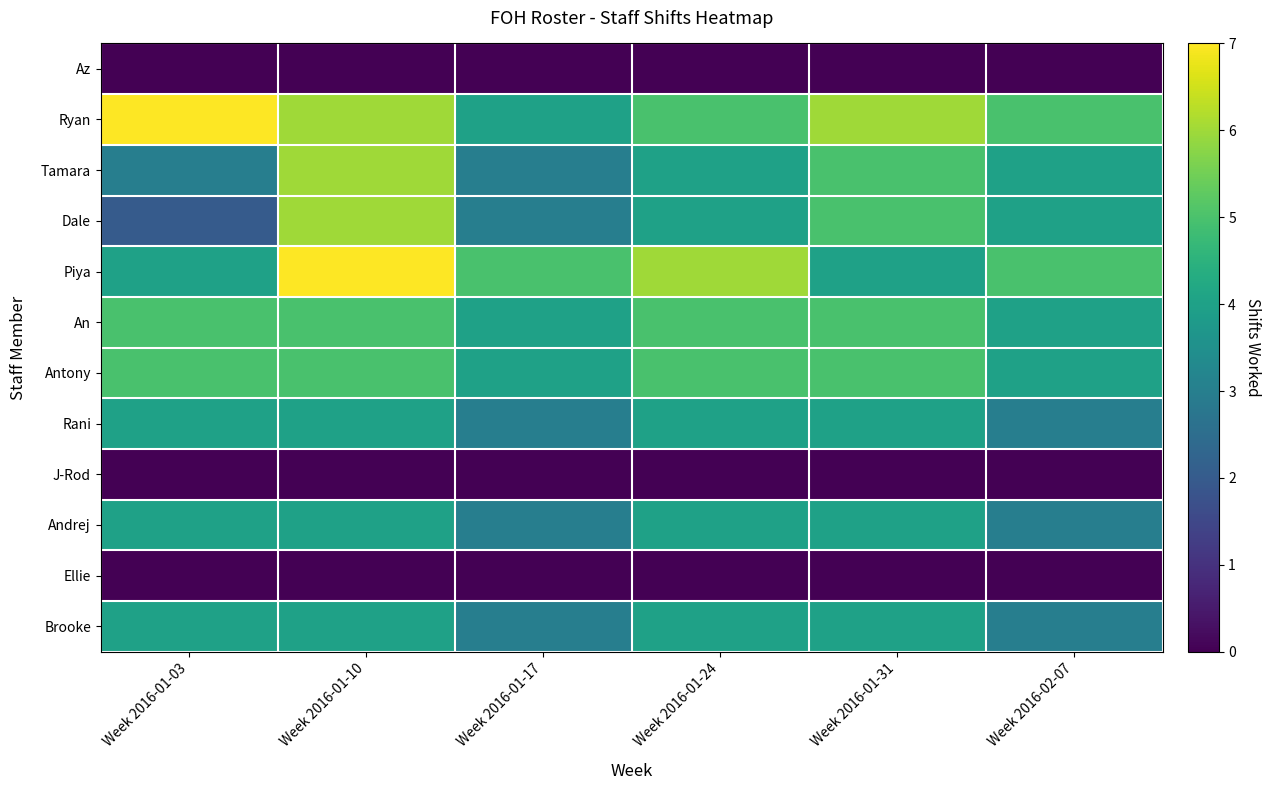

What is the maximum value shown in the chart?

7